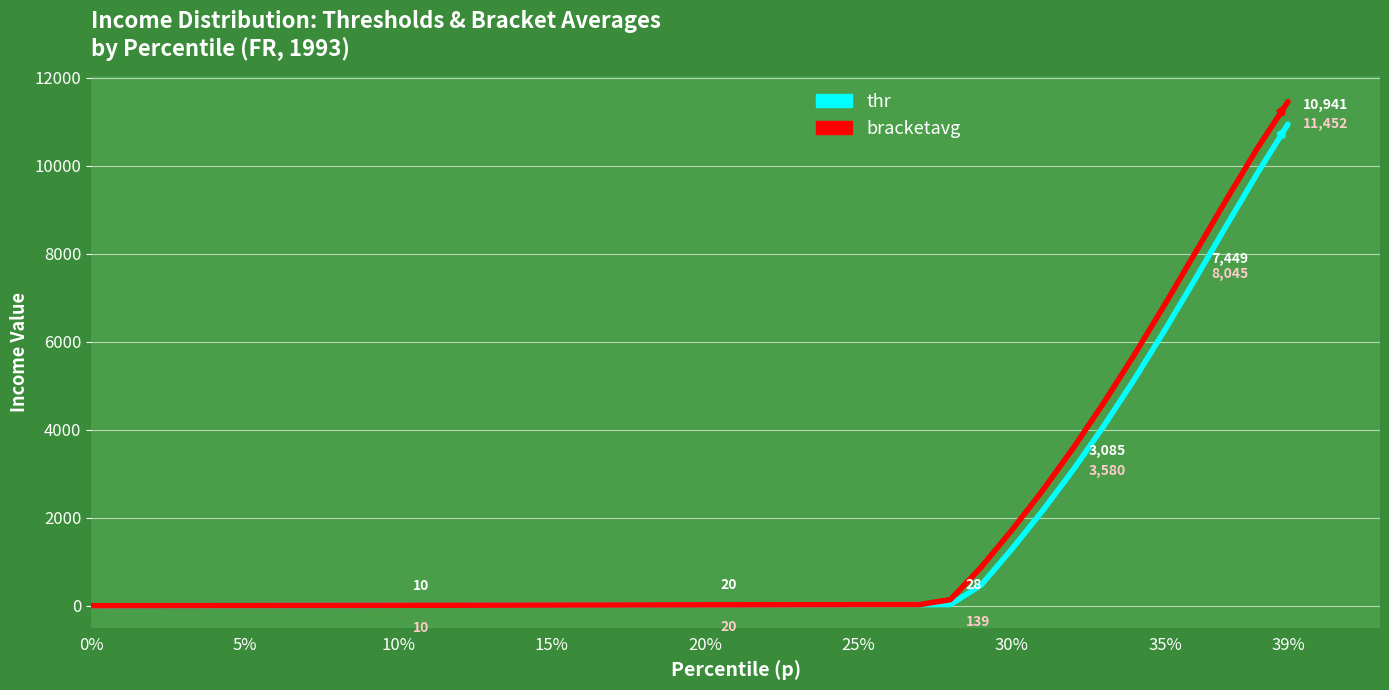

What is the greatest value displayed?

11452.3